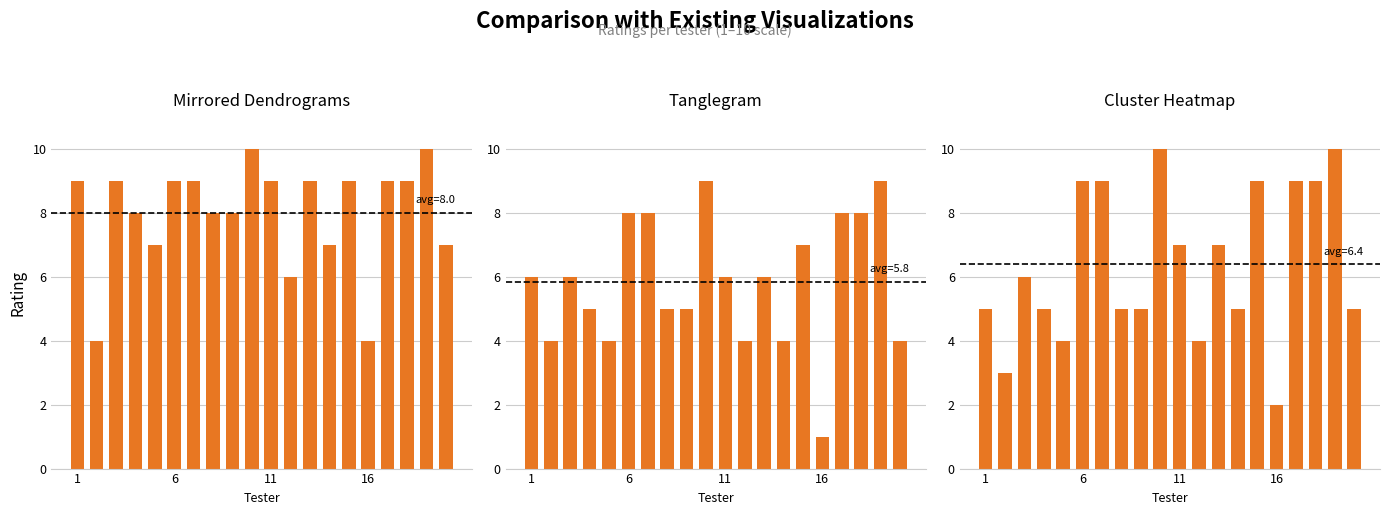

How many Cluster Heatmap values are between 5 and 9?

14